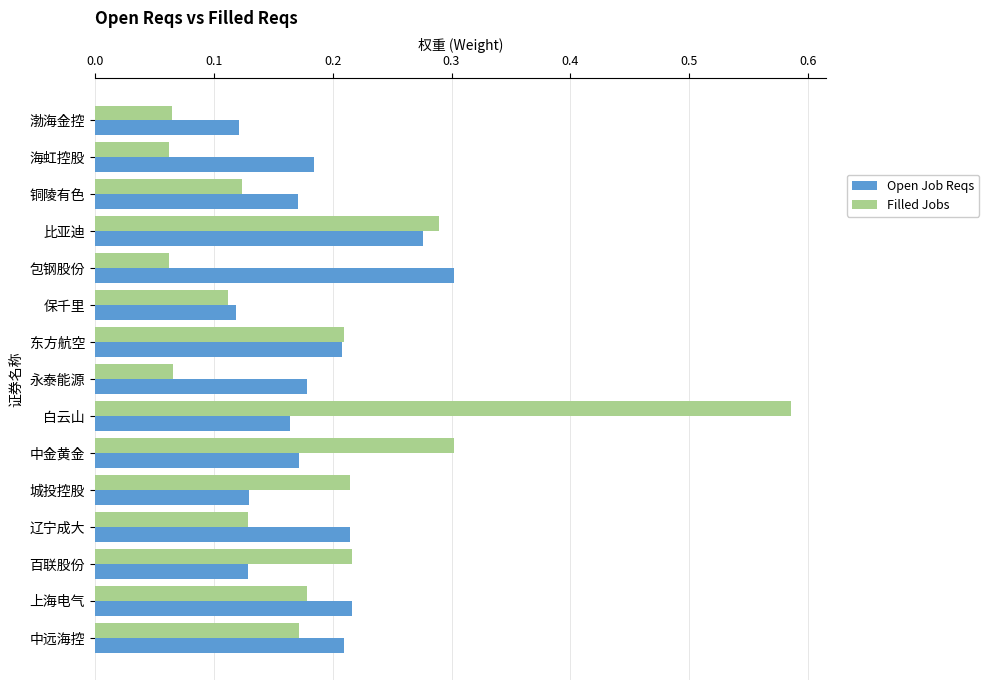

At how many categories does at least one series exceed 0?

15